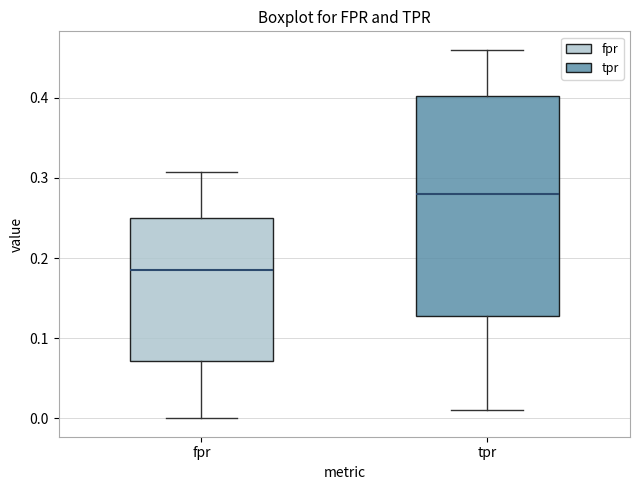

Where does the upper whisker of the box for tpr end on the y-axis? The values are not printed on the chart, so give them approximately, as read against the axis.

0.46